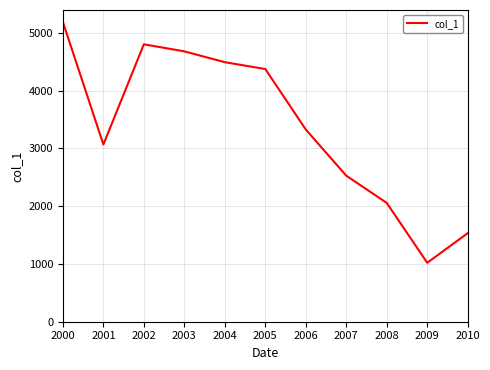

Which label corresponds to the largest value in the chart?

2000